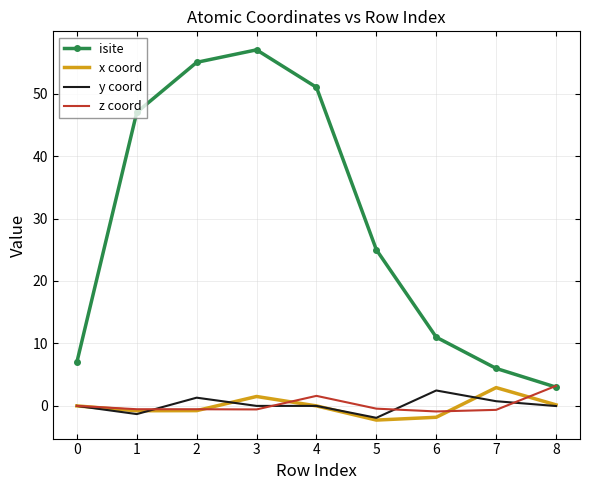

Is the value of z coord at 4 greater than the value of x coord at 0?

Yes